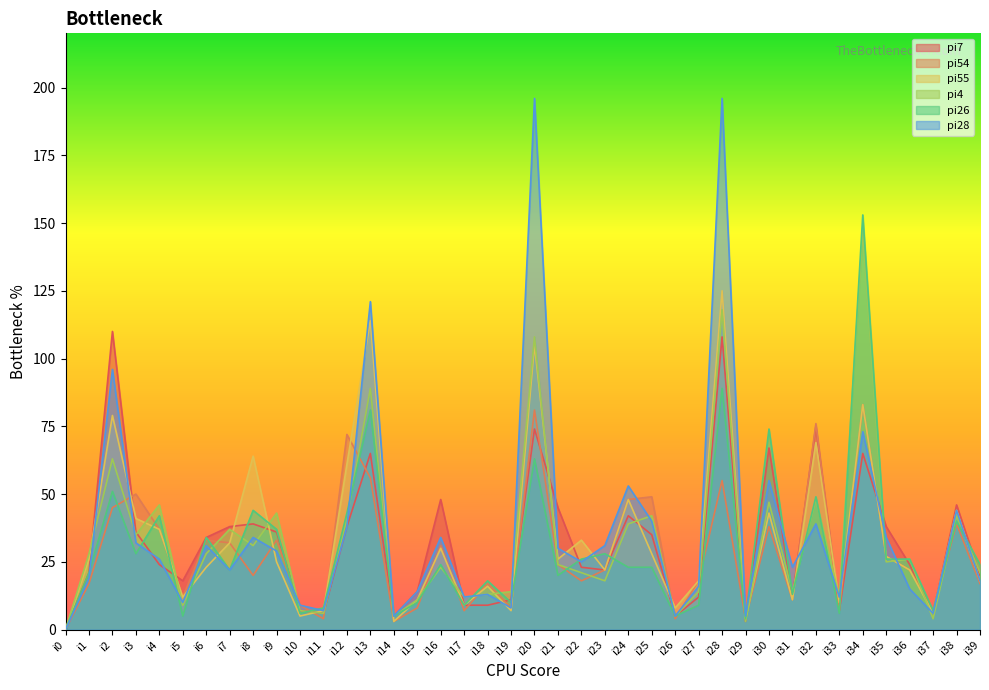

List the series in order of their peak value, highest first.

pi28, pi26, pi4, pi55, pi7, pi54